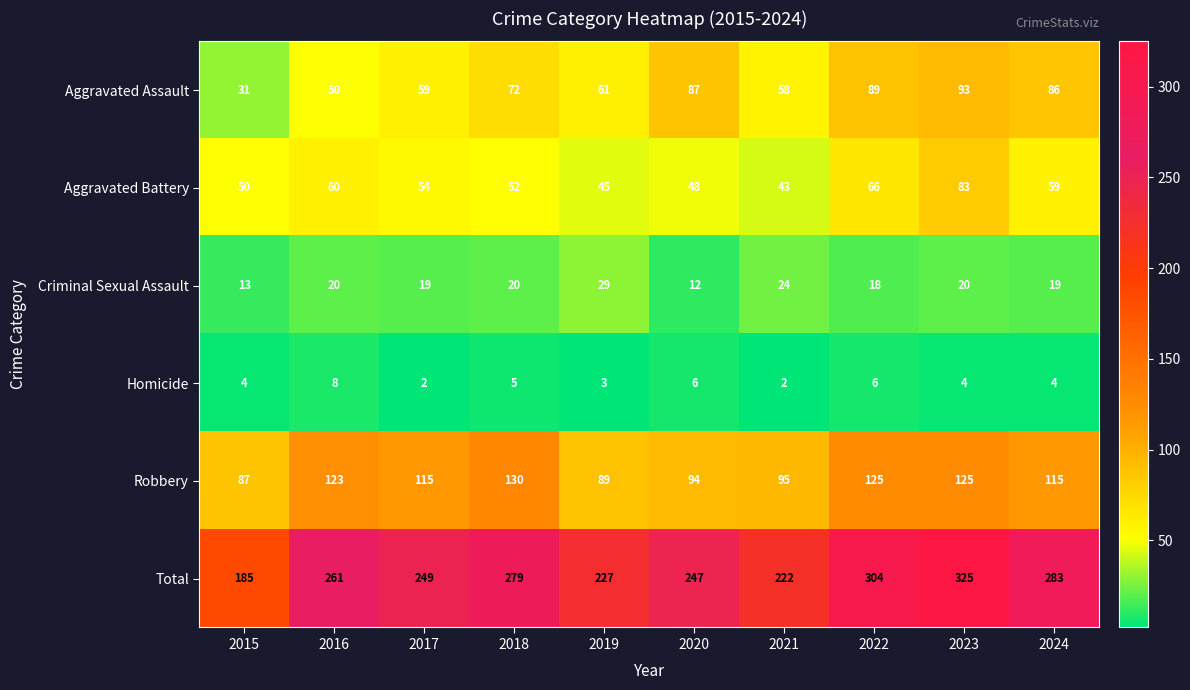

At how many categories does at least one series exceed 156?

10